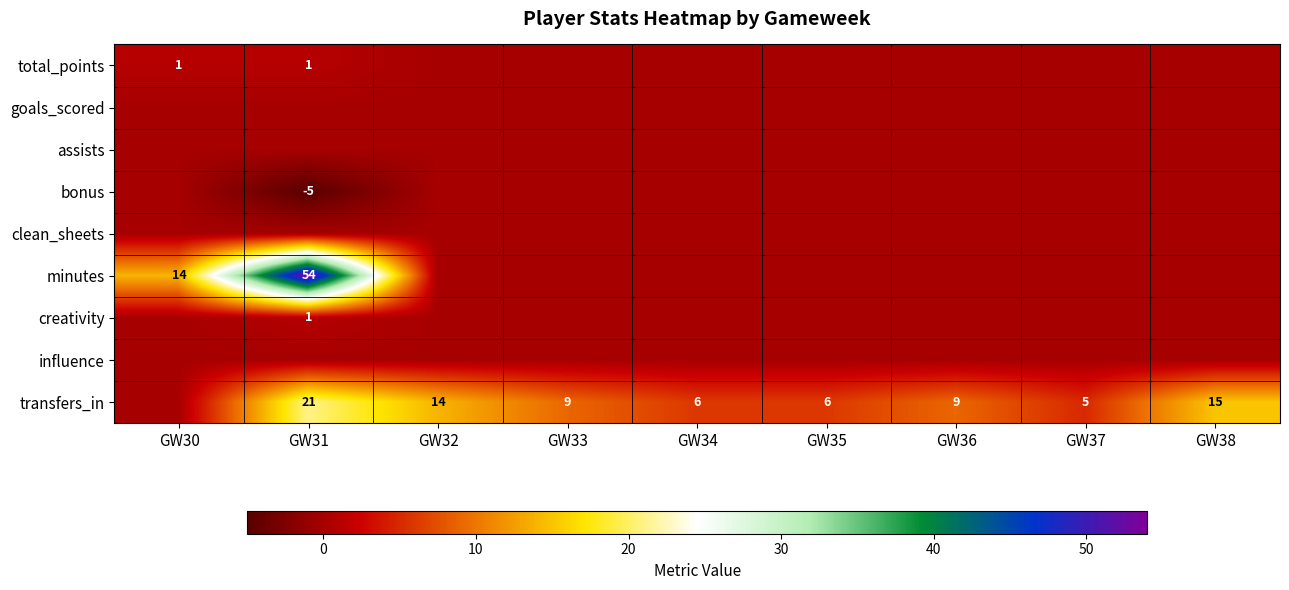

Which label corresponds to the largest value in the chart?

GW31